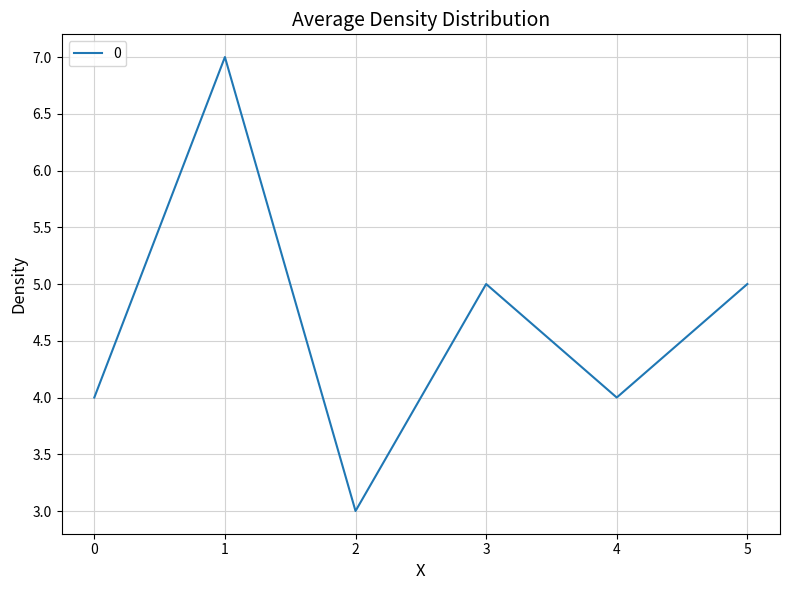

Reading left to right, extract all data points from this chart.

4	7	3	5	4	5